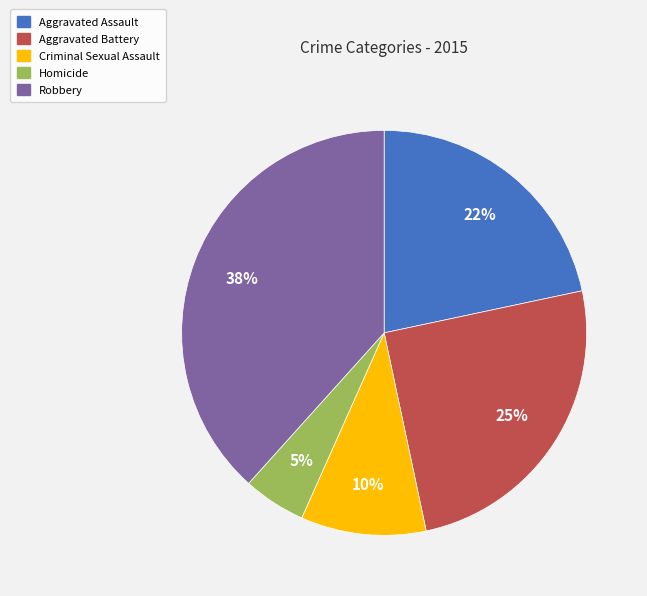

What is the ratio of the value at Robbery to the value at Aggravated Battery?

1.5